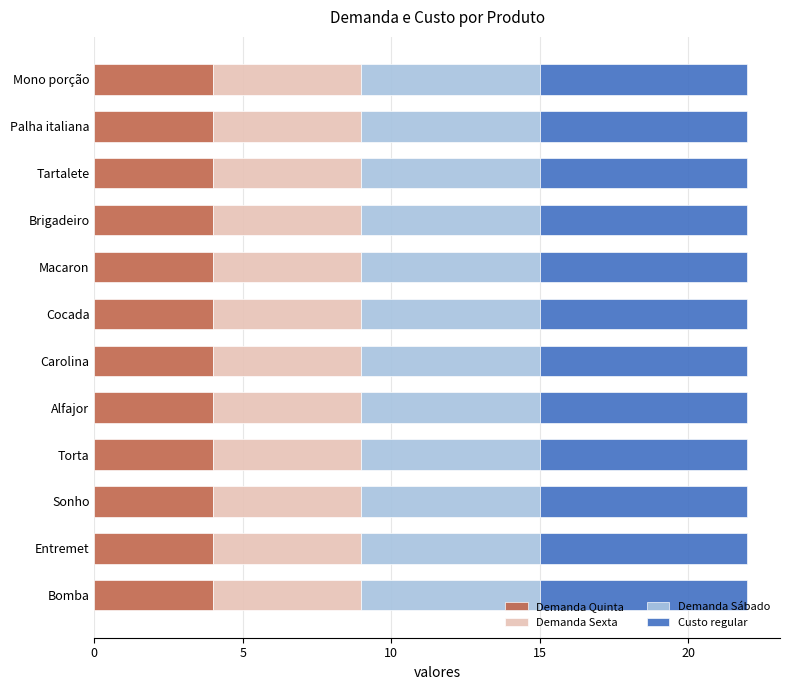

Count the number of categories in the chart.

12